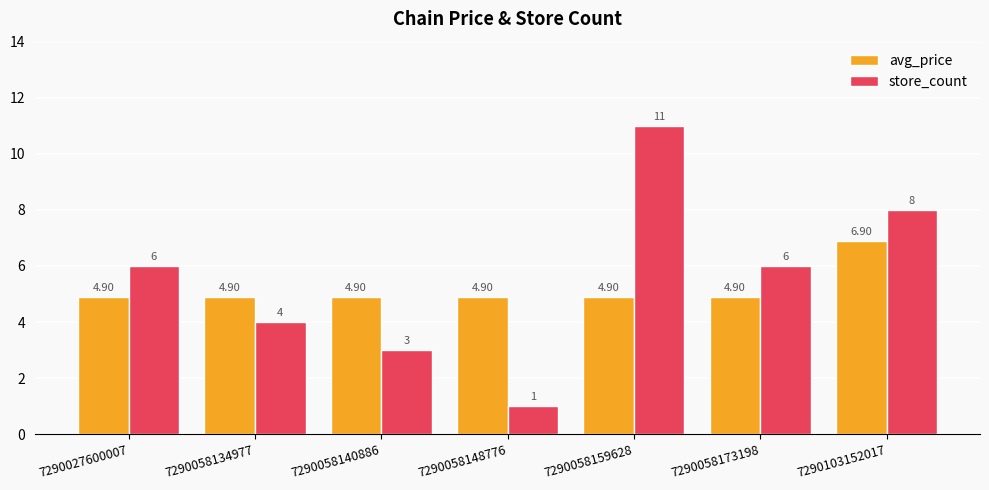

At how many categories does at least one series exceed 2?

7